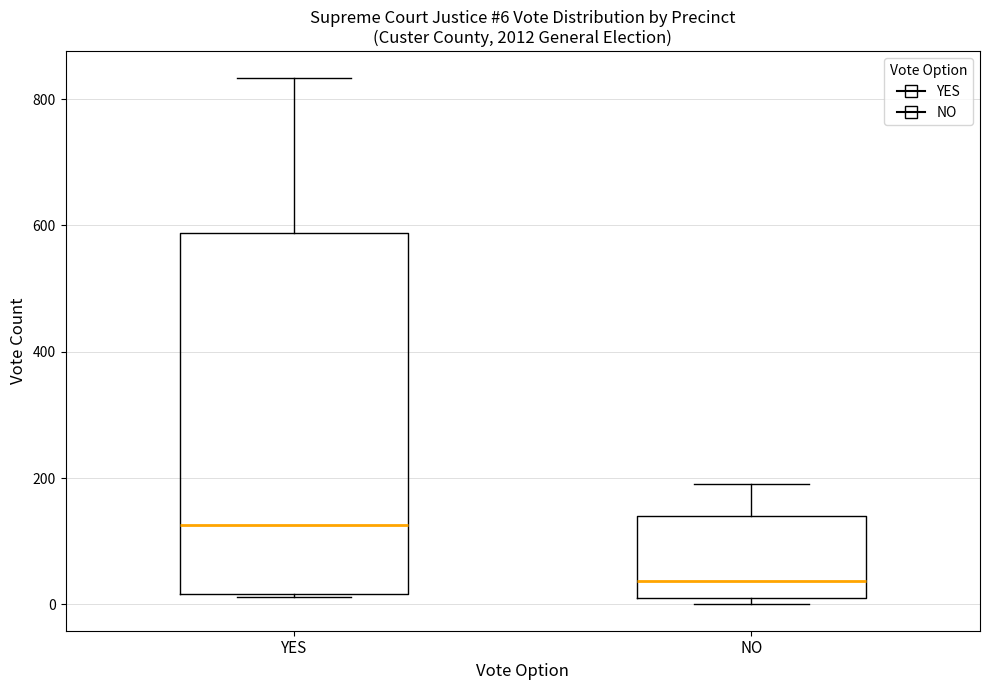

Which box's median line is the highest?

YES